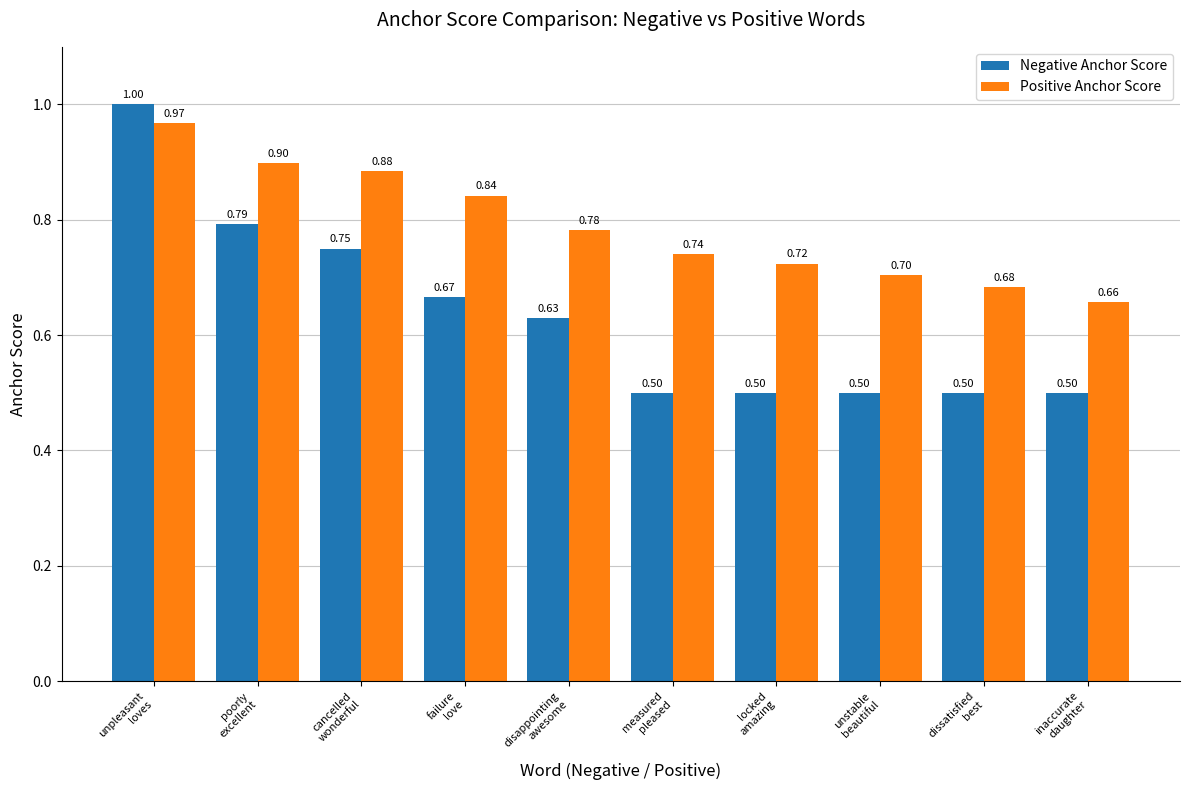

Which series has the widest spread of values?

Negative Anchor Score